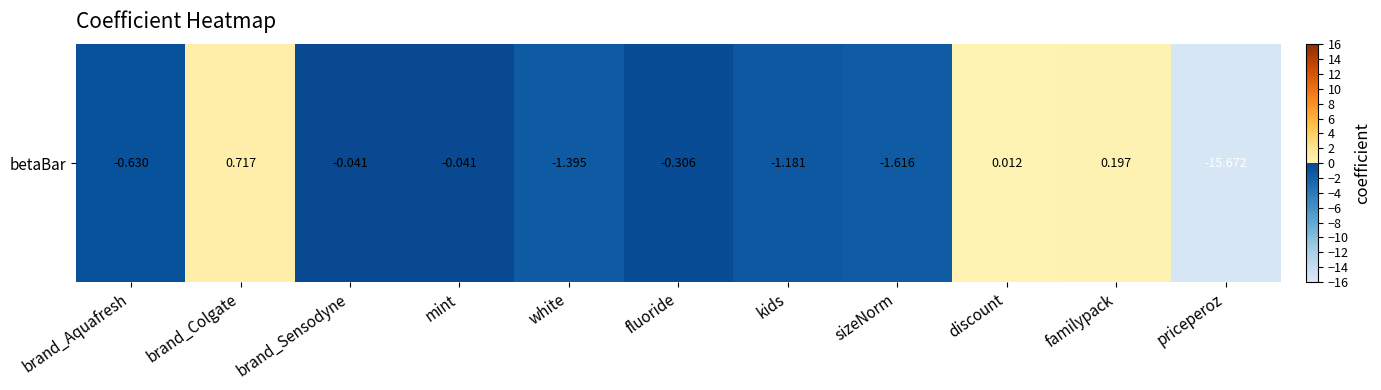

True or false: the data shows -0.1 at brand_Sensodyne.

False